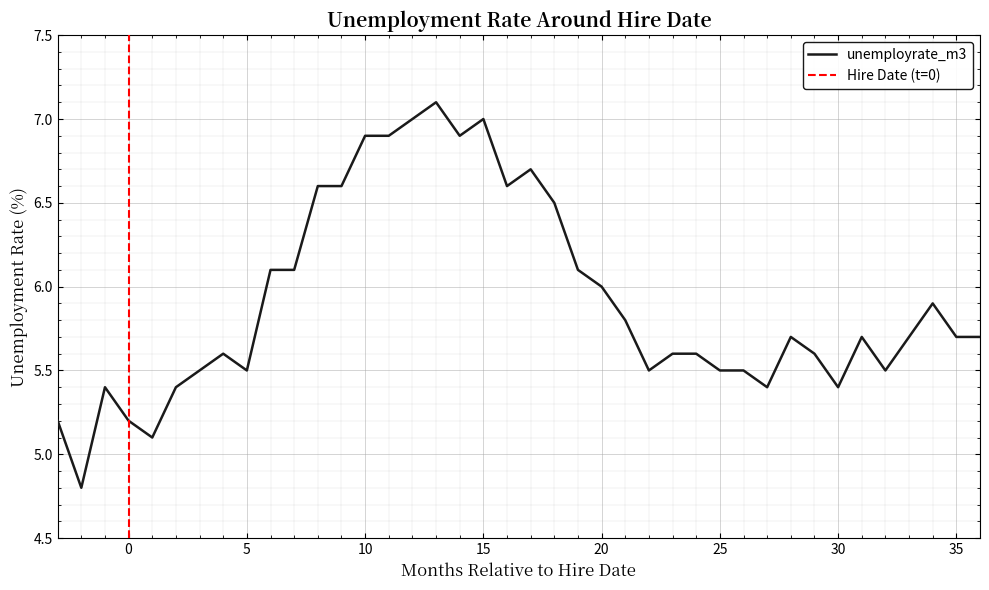

Between 33 and 1, which is larger?

33